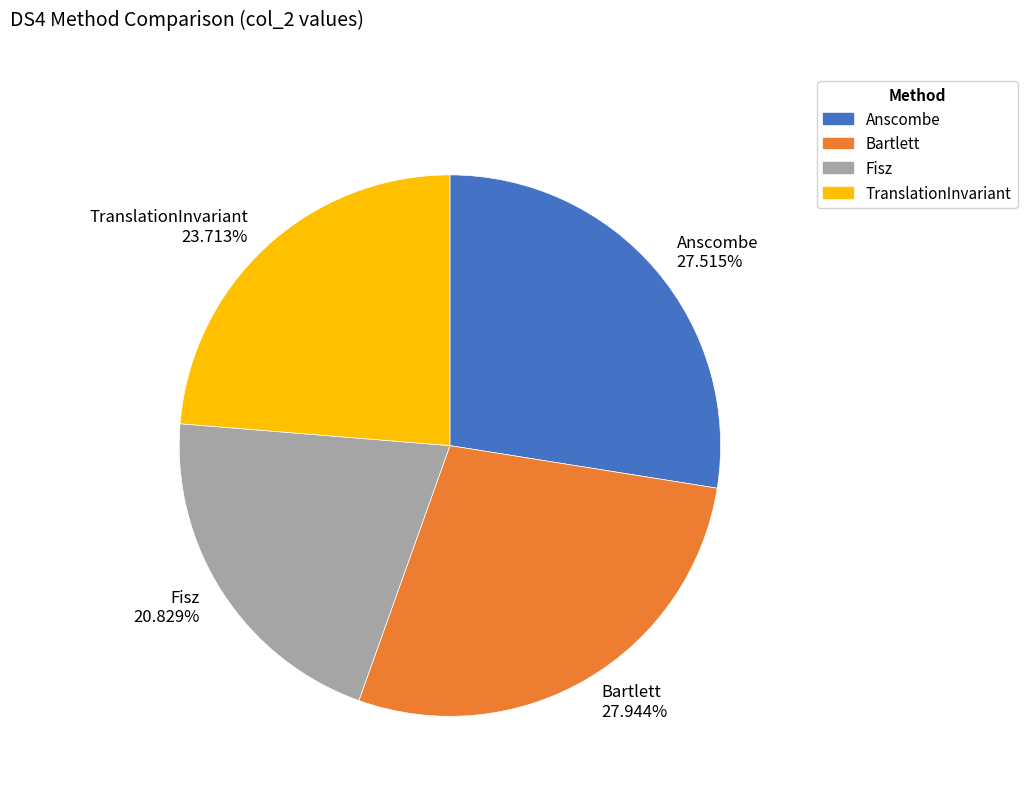

To the nearest percent, what is the average slice percentage?

25%